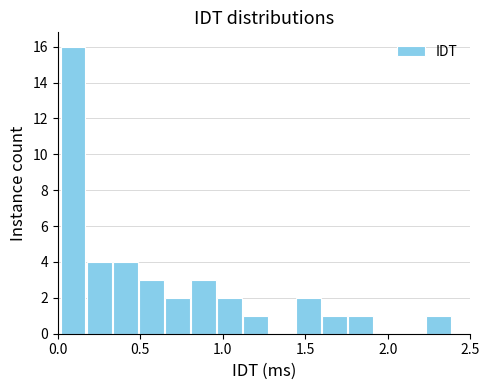

Read against the x-axis, roughly where is the centre of the tallest bar?

0.10